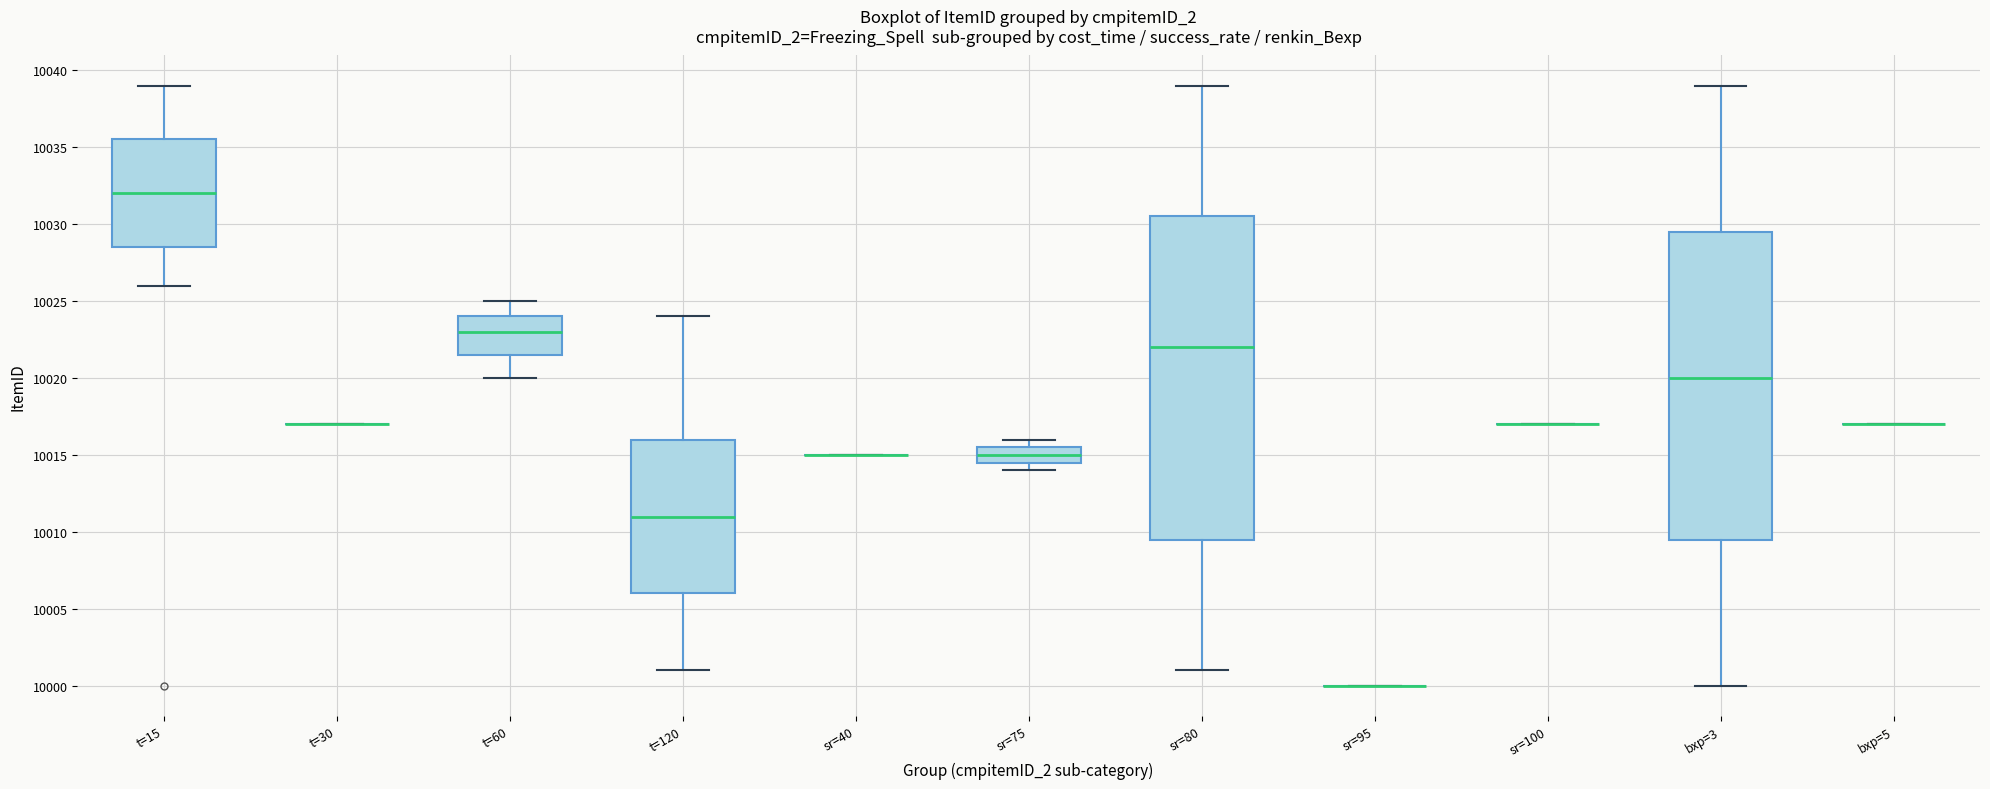

Comparing the boxes themselves (not the whiskers), which one is the tallest?

sr=80